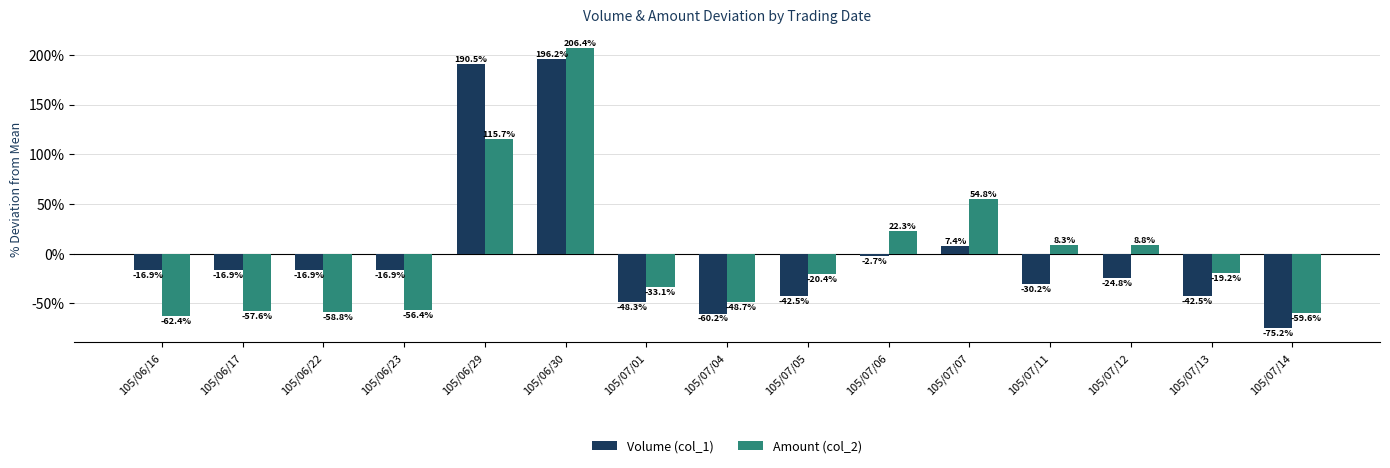

What position from the right is 105/07/04?

8